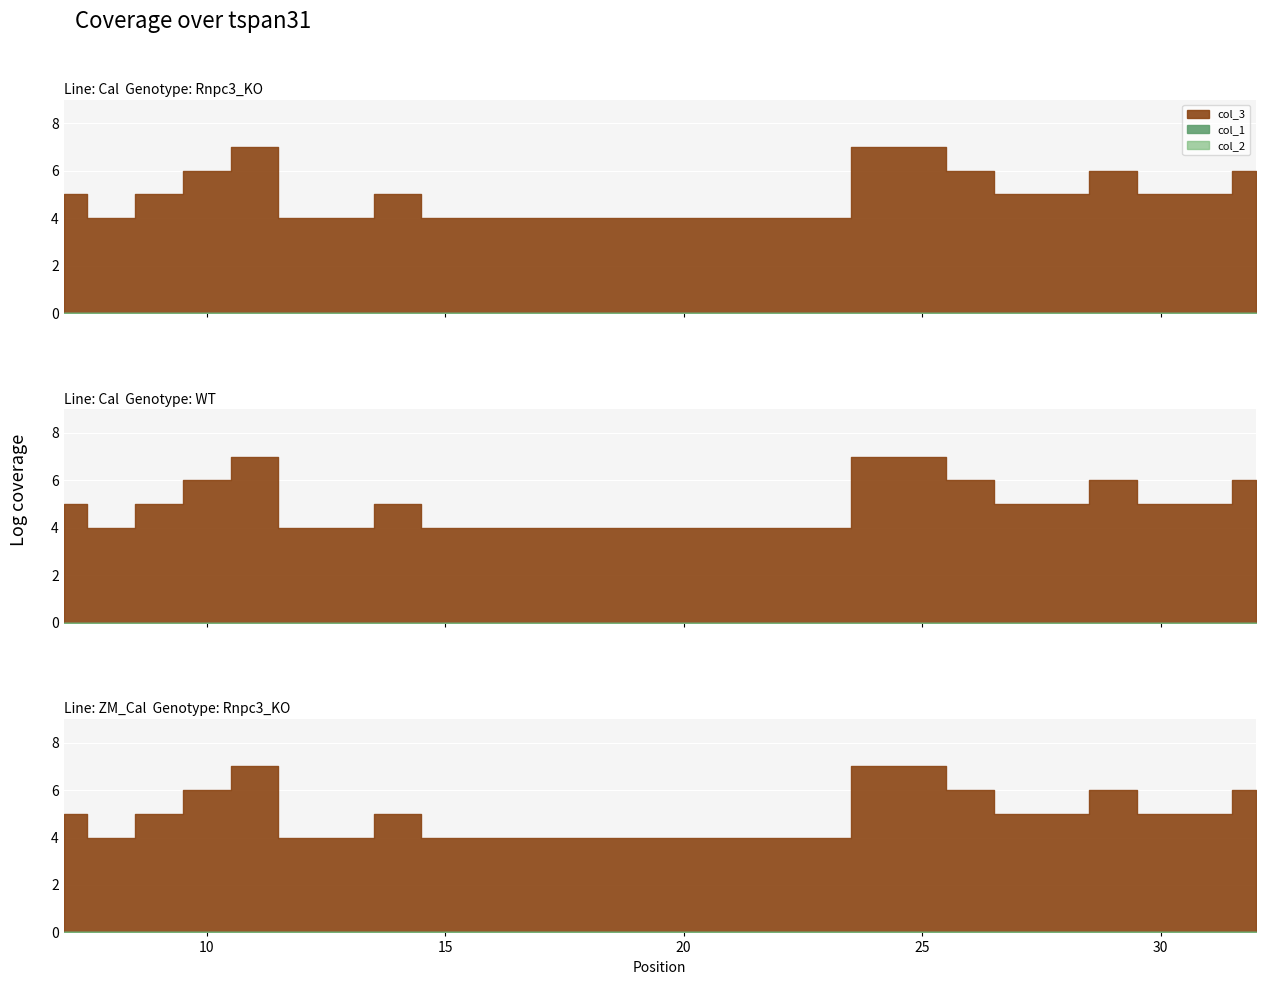

Which series has the largest total across all categories?

col_3